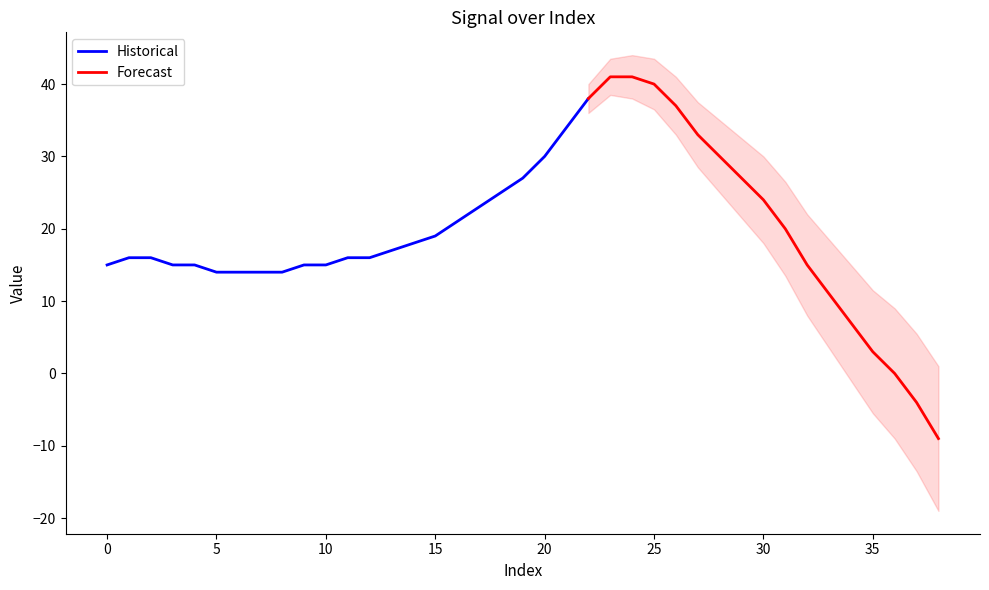

True or false: the data shows 21 at 16.

True